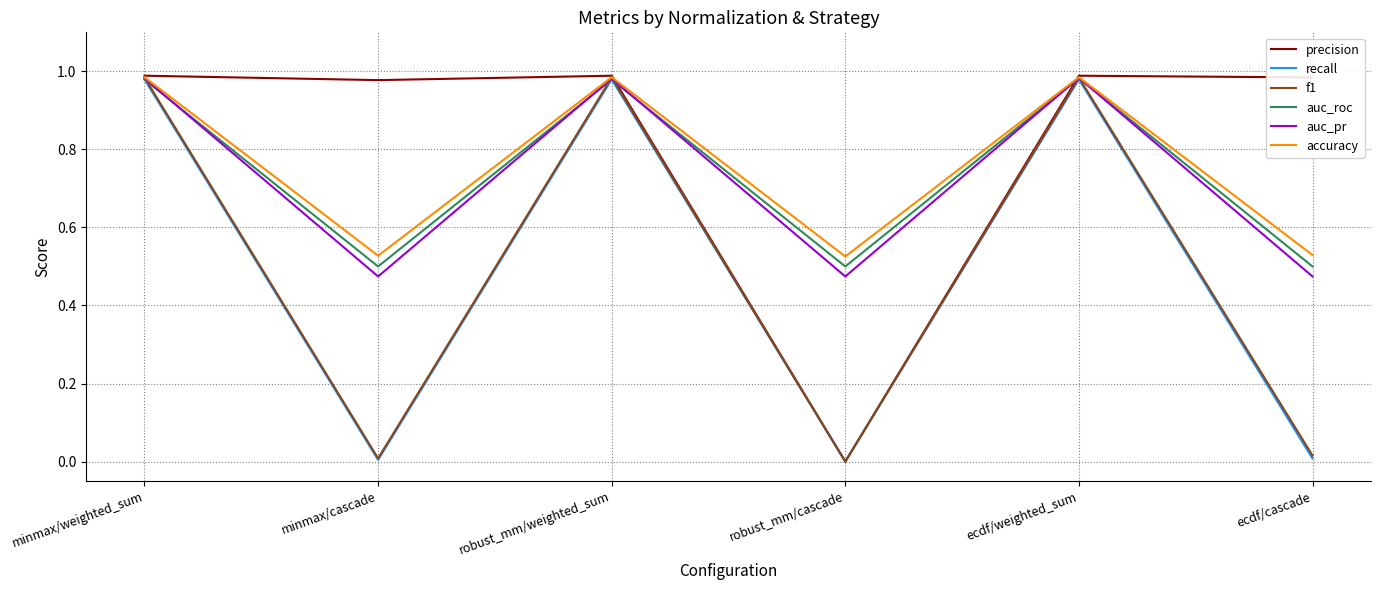

Where is the first local minimum for f1?

minmax/cascade